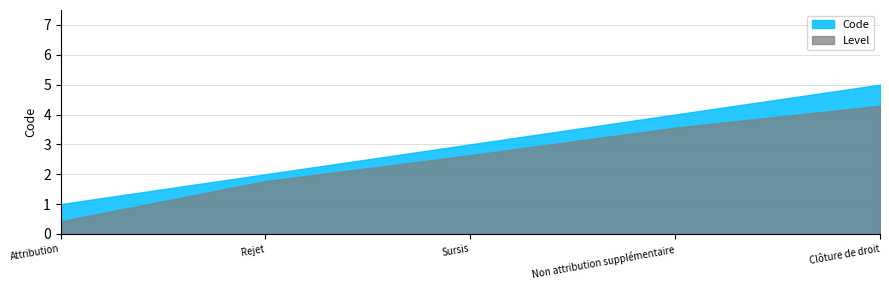

Does the chart have visible grid lines?

Yes